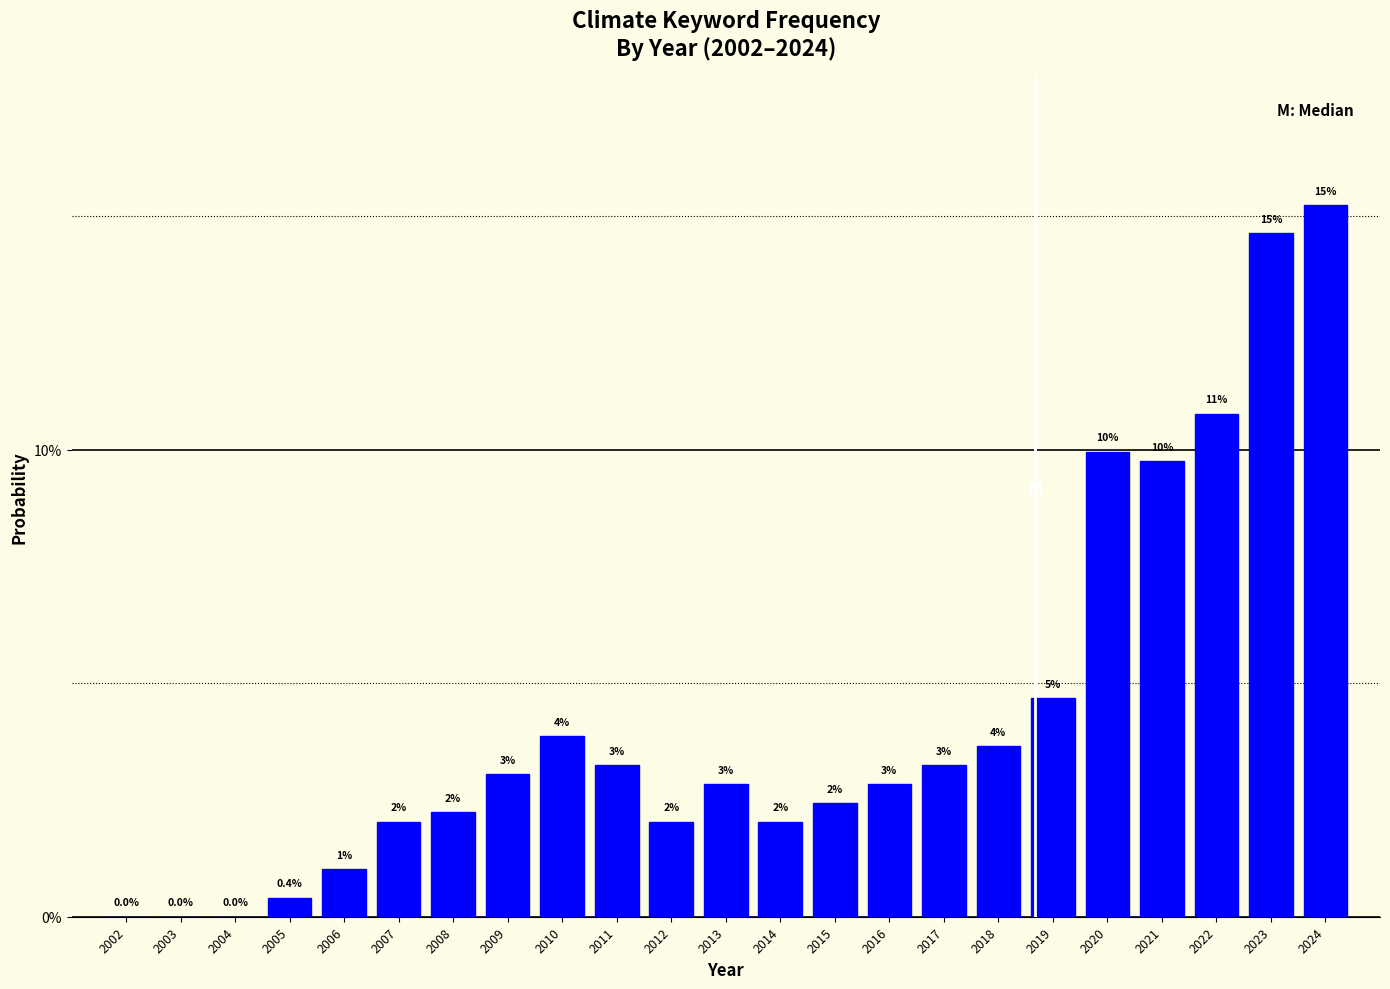

Are the bars horizontal?

No